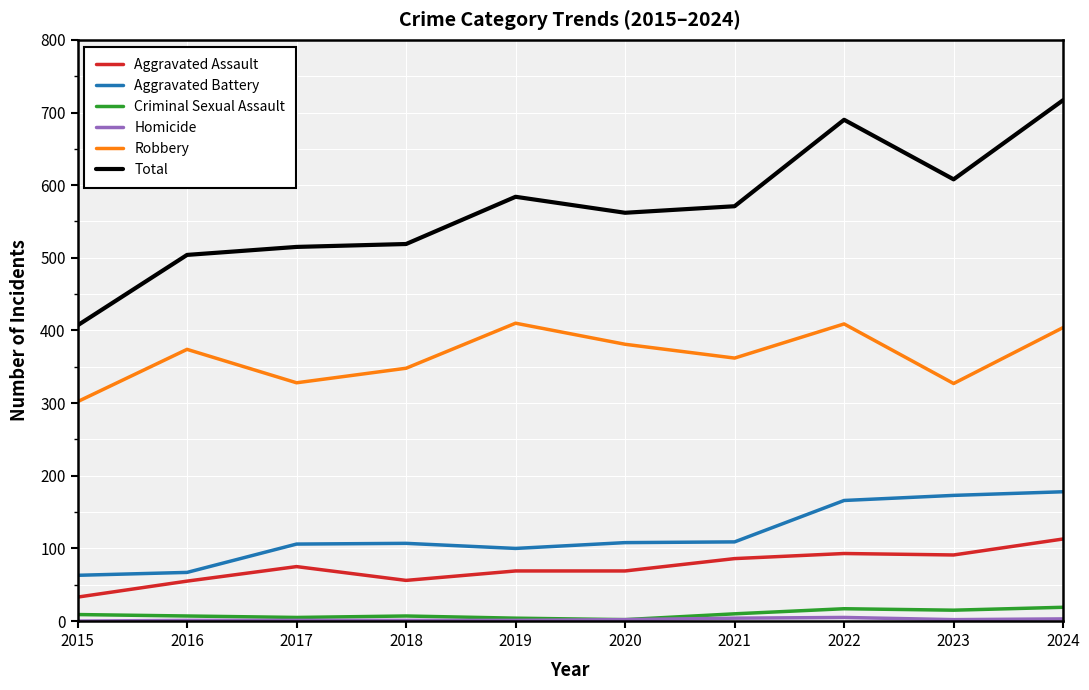

How many distinct data groups are displayed?

6